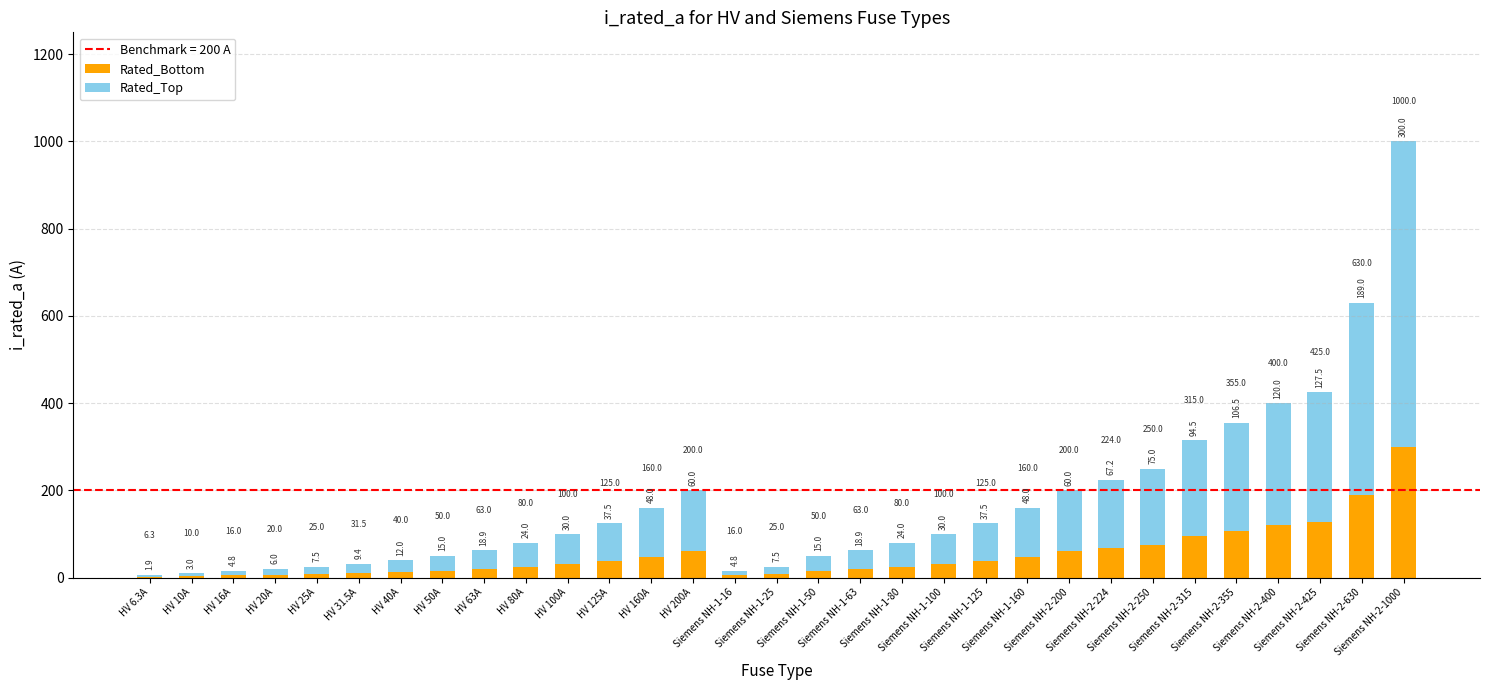

The Rated_Top series shows 58.6 at HV 63A. True or false?

False